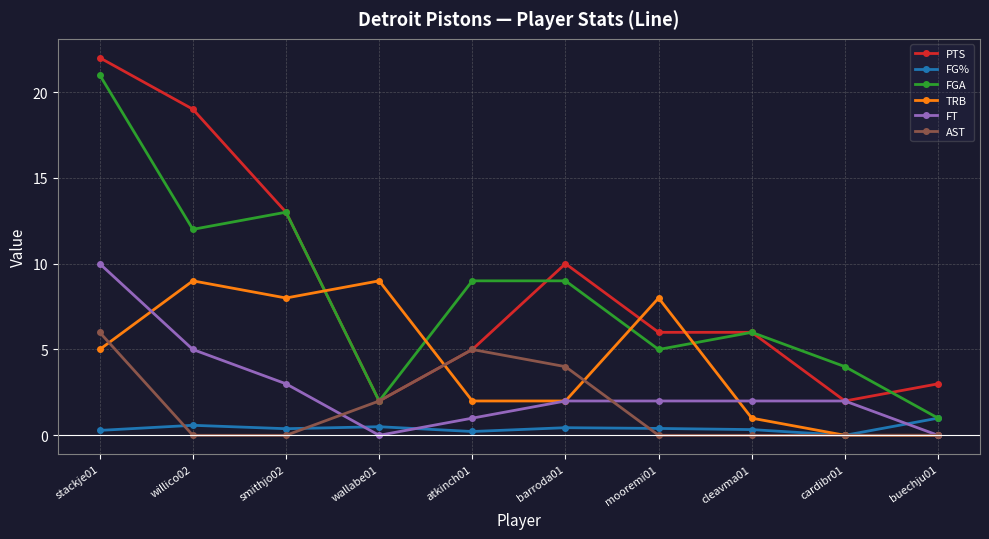

What is the value of the TRB point at the 5th from the left?

2.0